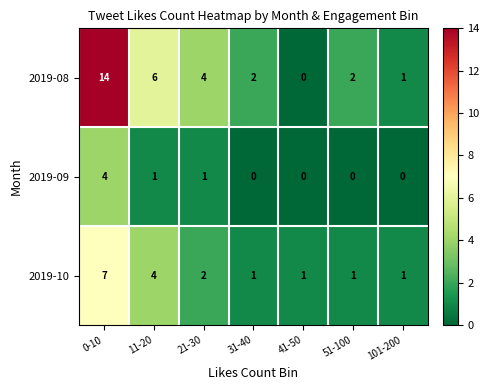

What is the sum of all 2019-09 values?

6